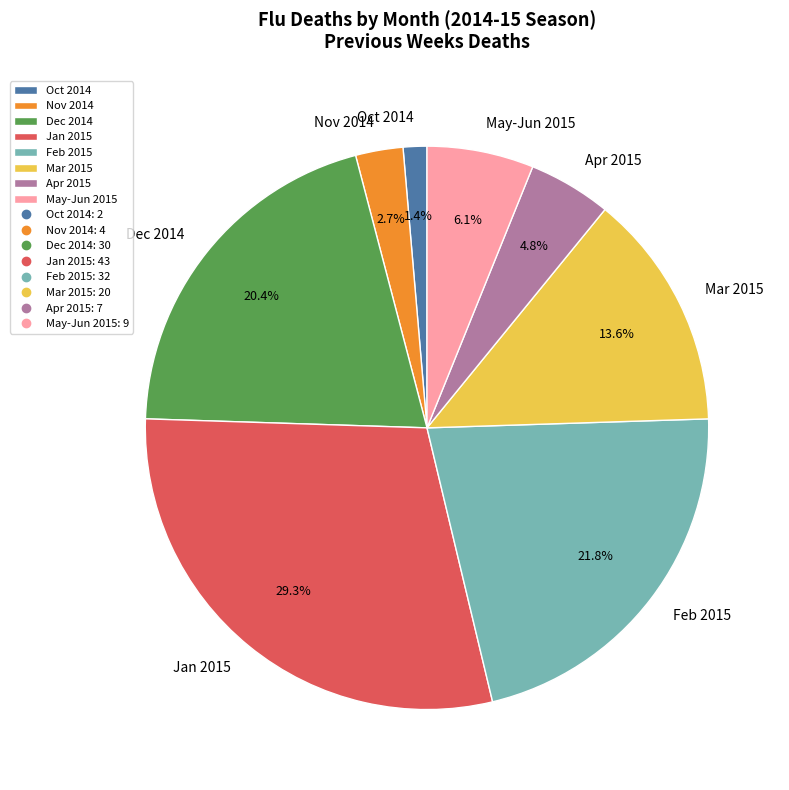

Does Mar 2015 account for over 50% of the chart?

No